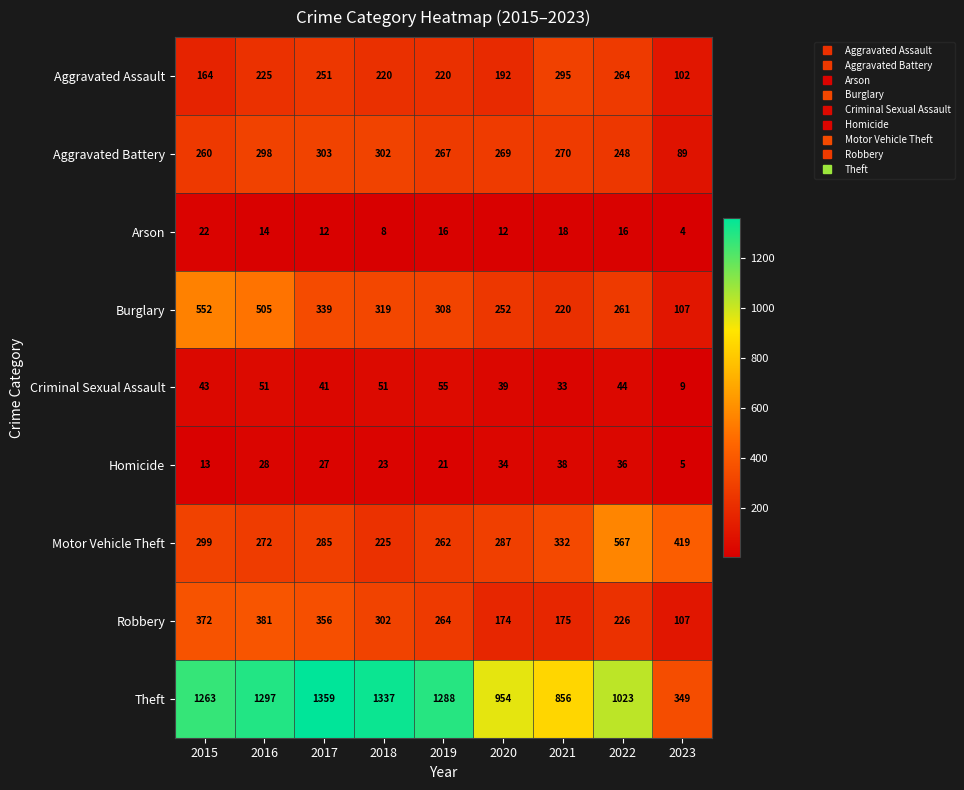

True or false: Aggravated Assault has a value of 105 at 2015.

False